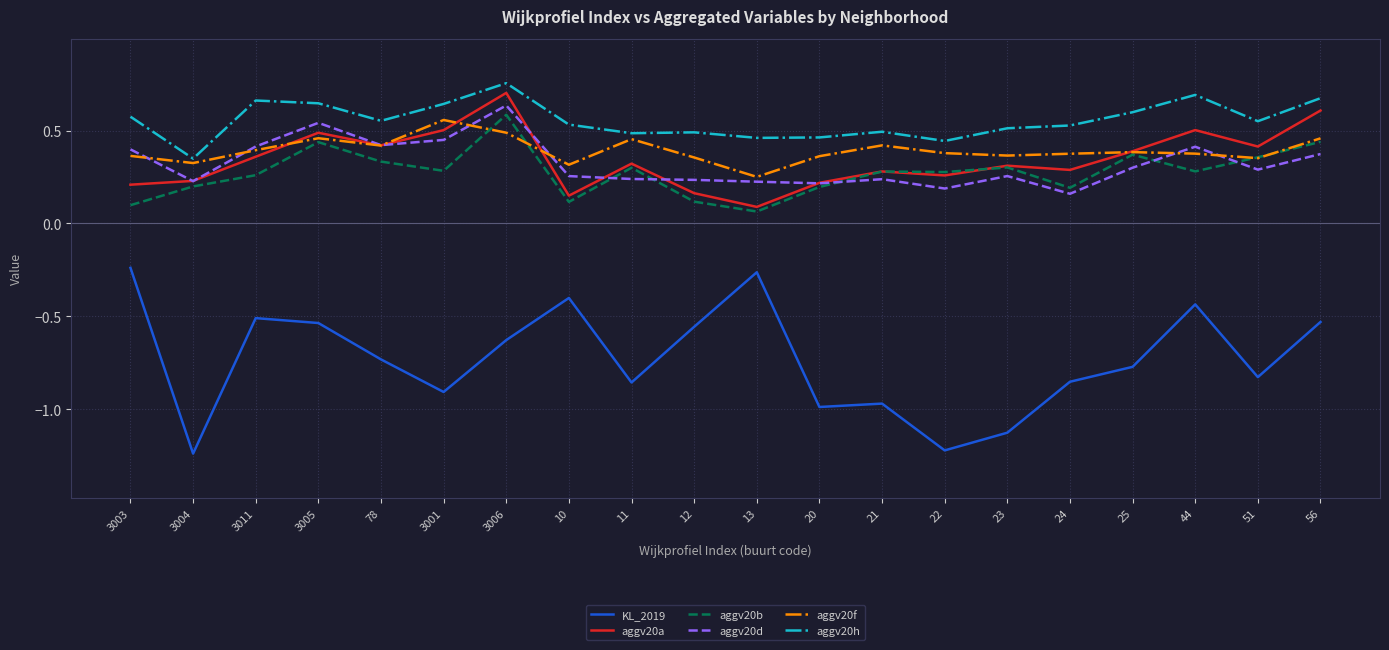

The value of aggv20a at 3005 is 0.5. True or false?

True